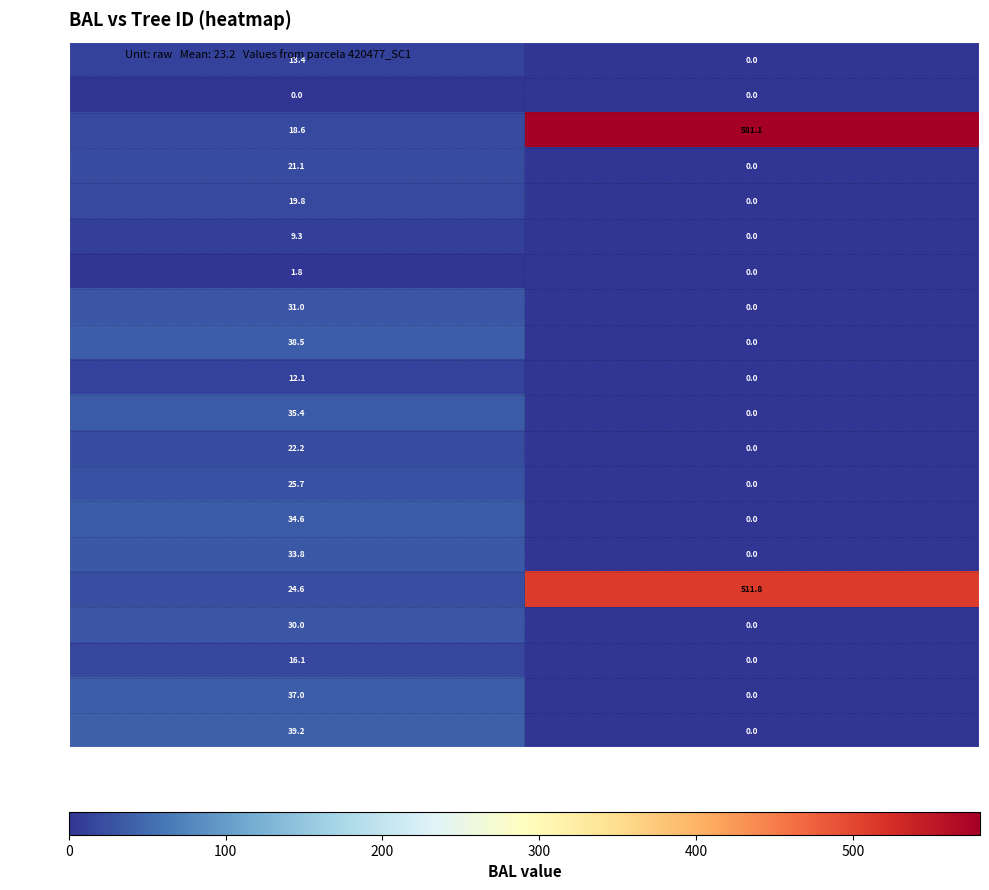

List the series in order of their peak value, highest first.

420477003, 420477019, 420477024, 420477011, 420477022, 420477013, 420477016, 420477018, 420477010, 420477020, 420477015, 420477014, 420477005, 420477006, 420477021, 420477001, 420477012, 420477008, 420477009, 420477002